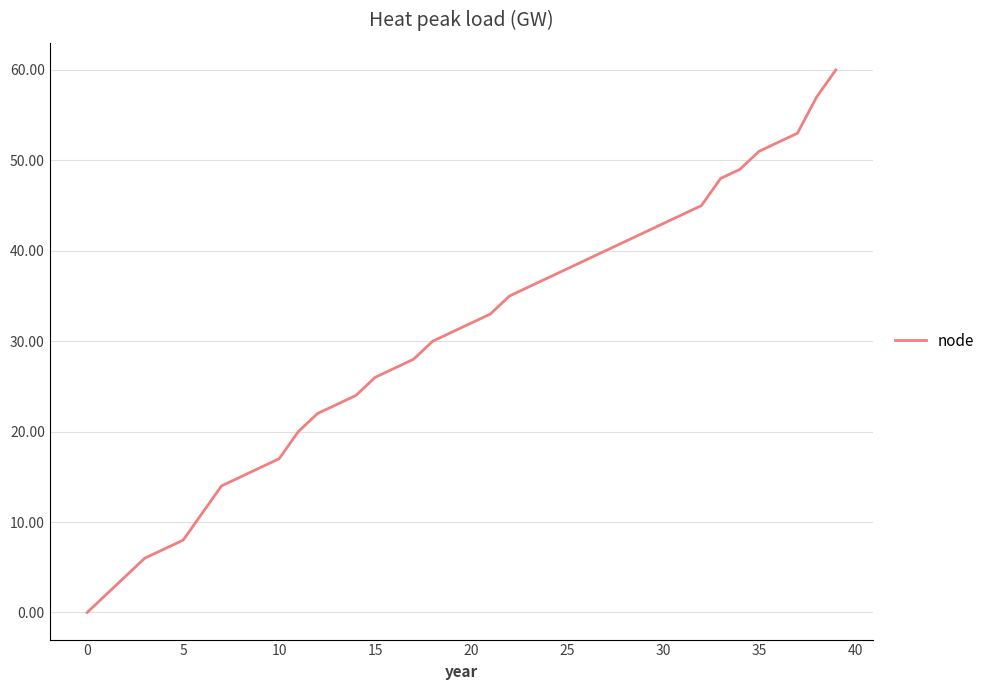

What is the difference between the maximum and minimum values?

60